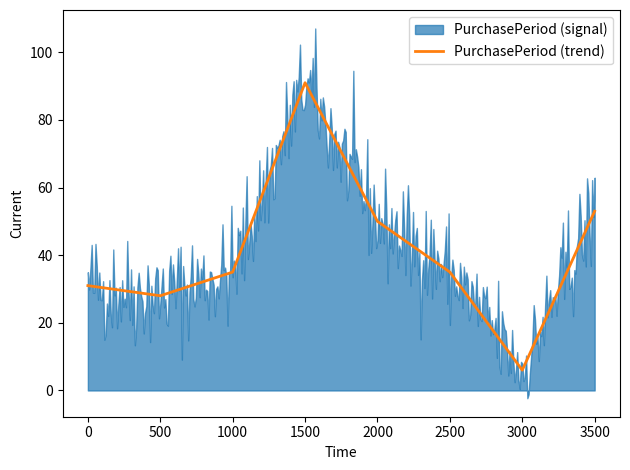

Reading right to left, extract all data points from this chart.

2016-07-25=53	2016-06-02=6	2016-05-27=35	2016-04-22=50	2016-03-03=91	2015-12-03=35	2015-10-29=28	2015-10-01=31